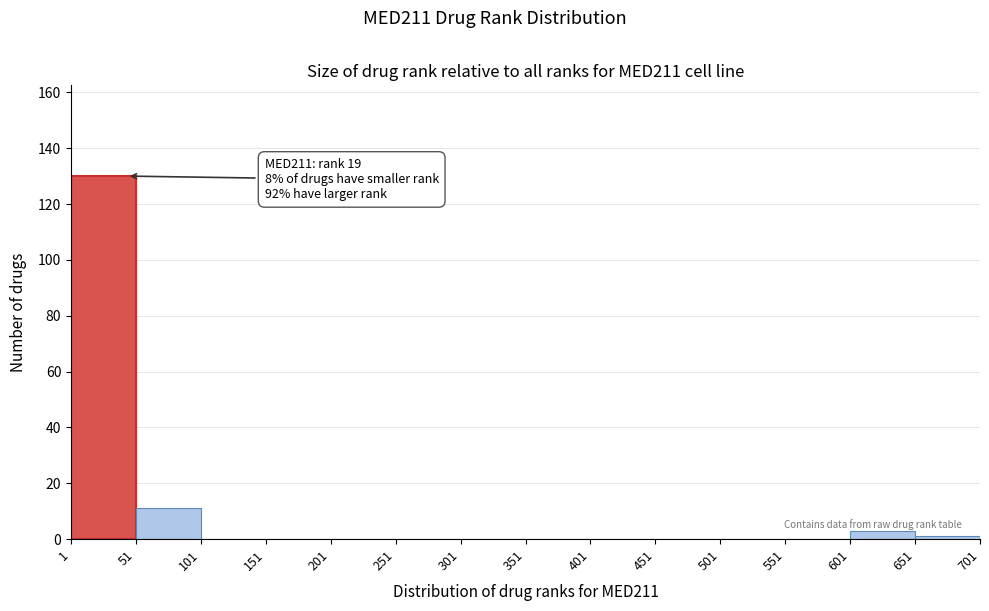

Over which range of the x-axis is the bar tallest?

1 to 51